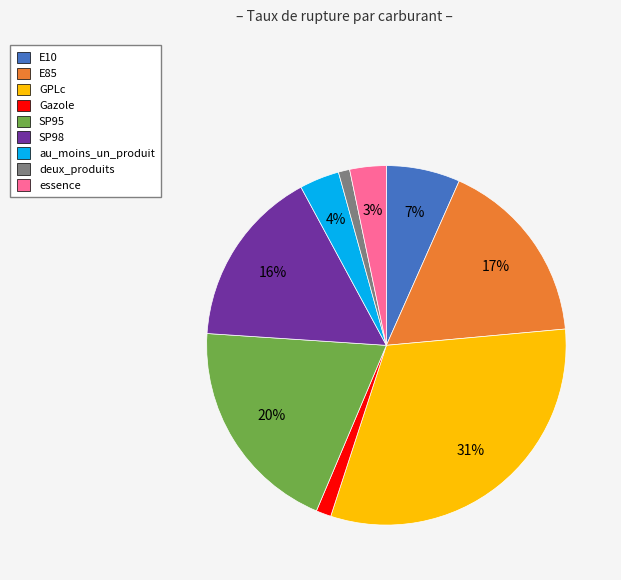

Which category has the biggest portion of the pie?

GPLc